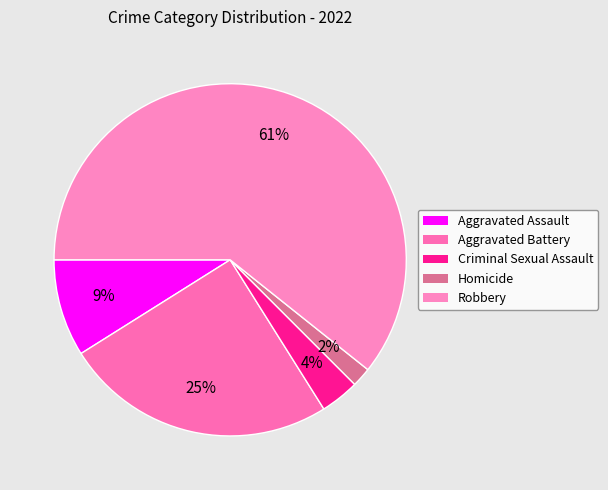

Does Criminal Sexual Assault represent more than half of the total?

No